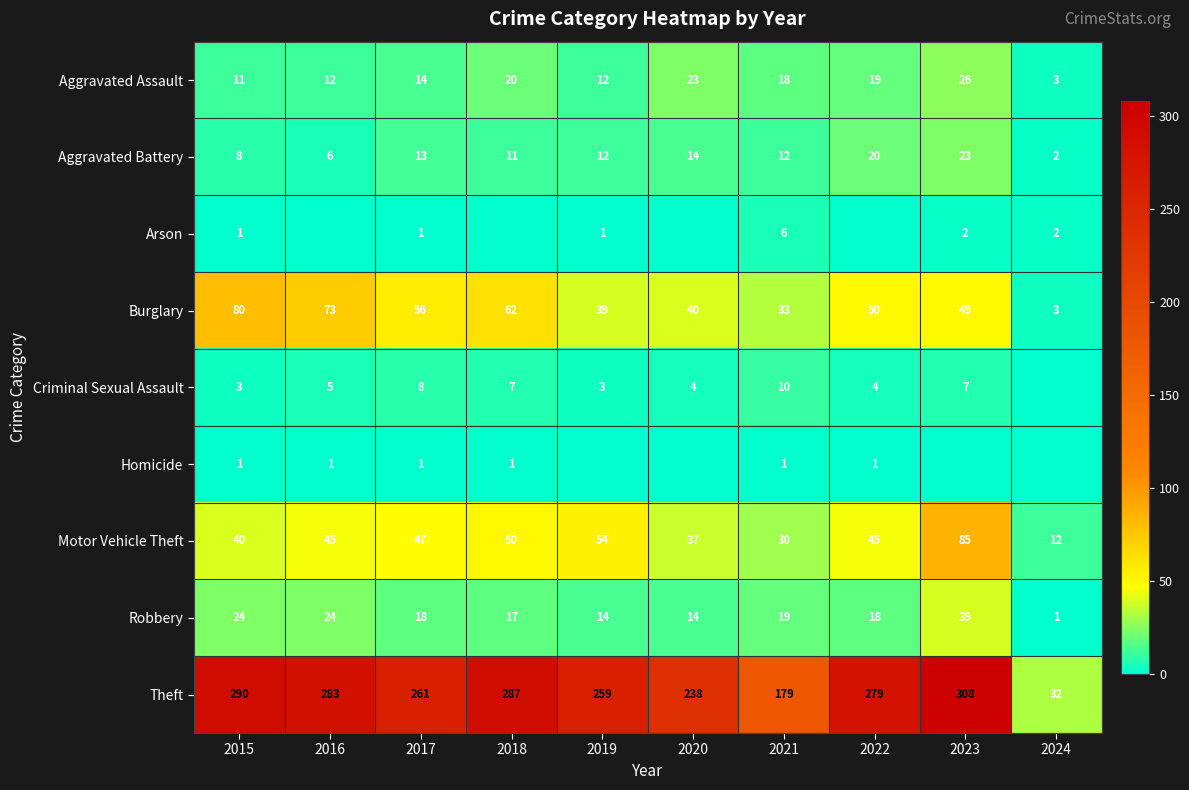

The Aggravated Assault series shows 5 at 2022. True or false?

False